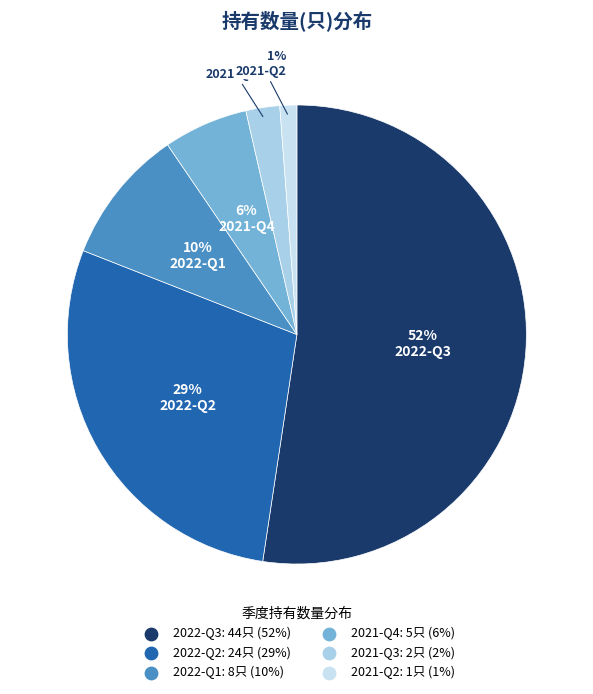

To the nearest percent, what is the difference between the 2022-Q3 and 2021-Q3 slice percentages?

50%